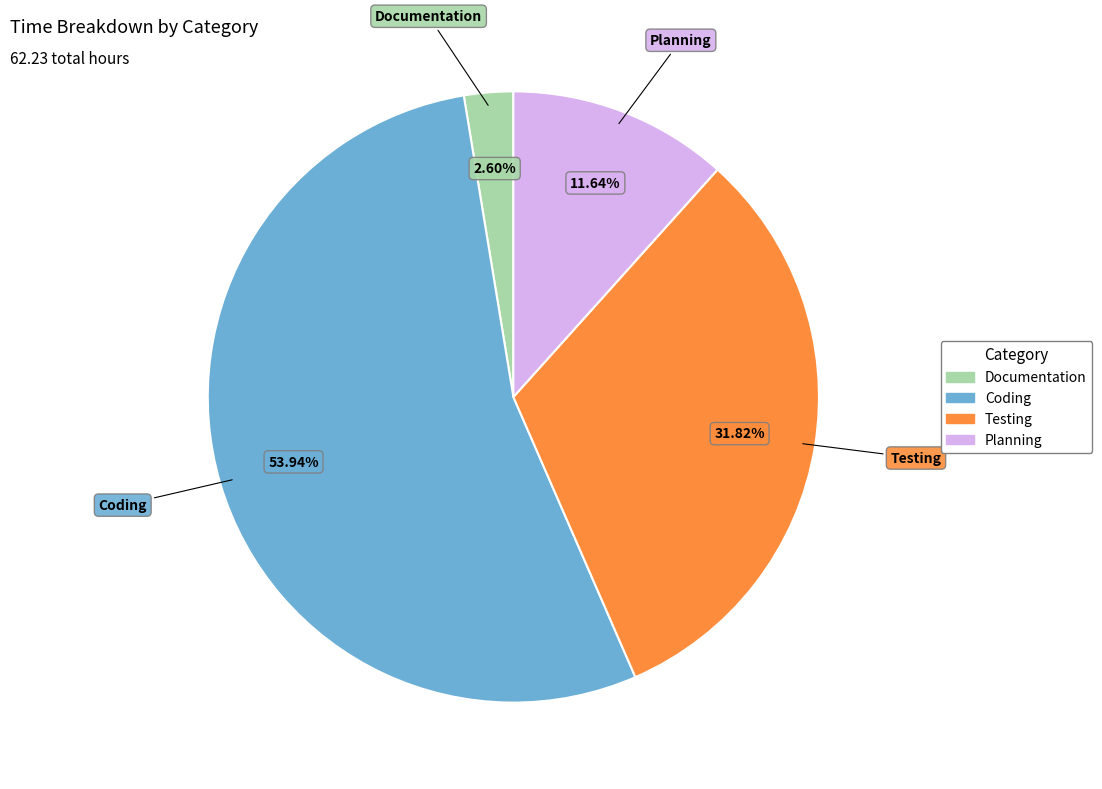

The Coding slice represents 40% of the pie. True or false?

False